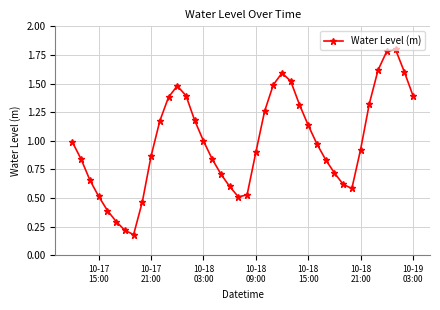

What is the greatest value displayed?

1.8